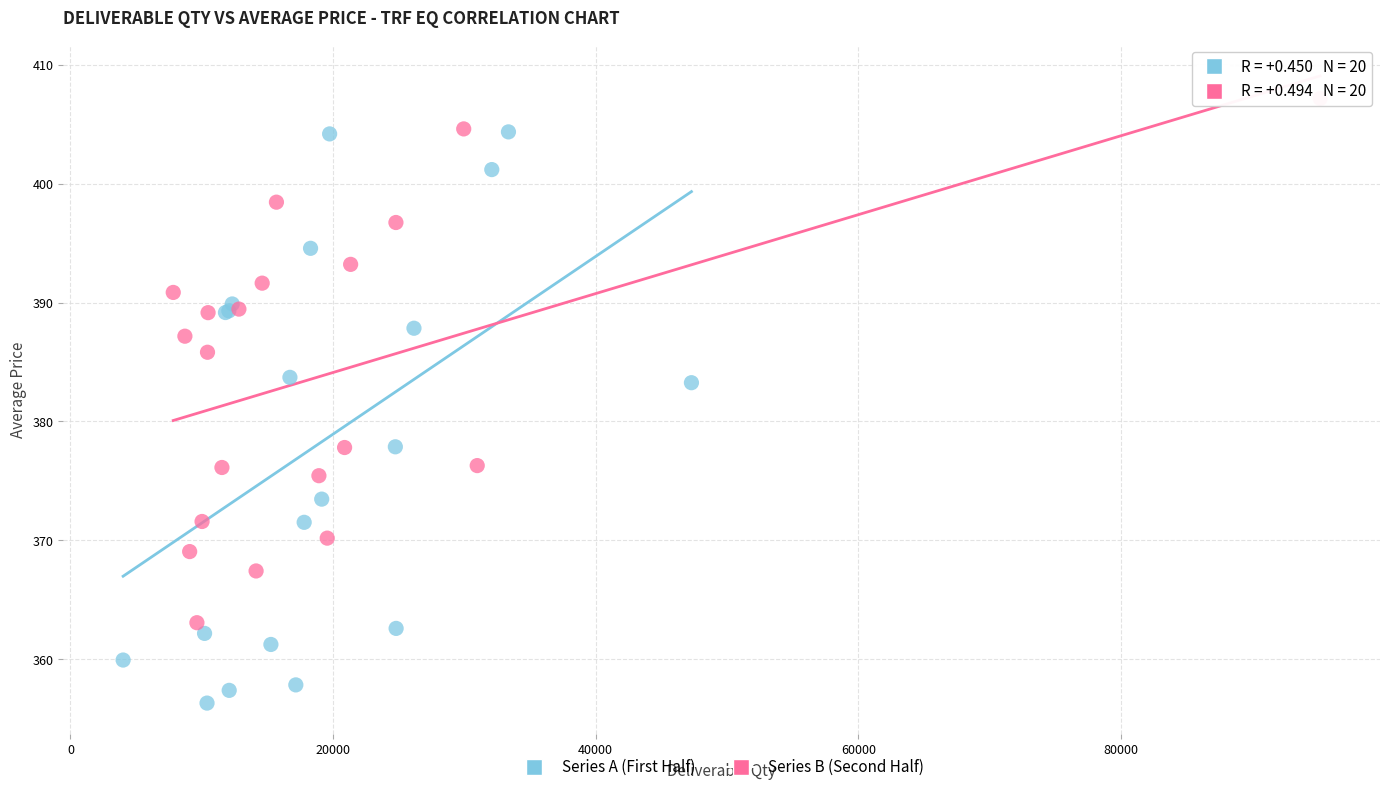

Which series reaches the minimum Y coordinate?

Series A (First Half)